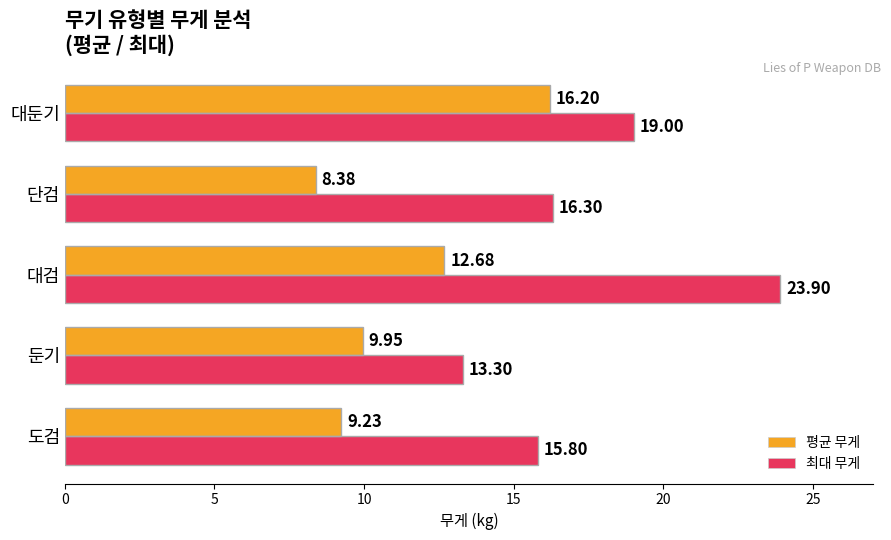

Is the value of 최대 무게 at 도검 greater than the value of 평균 무게 at 단검?

Yes